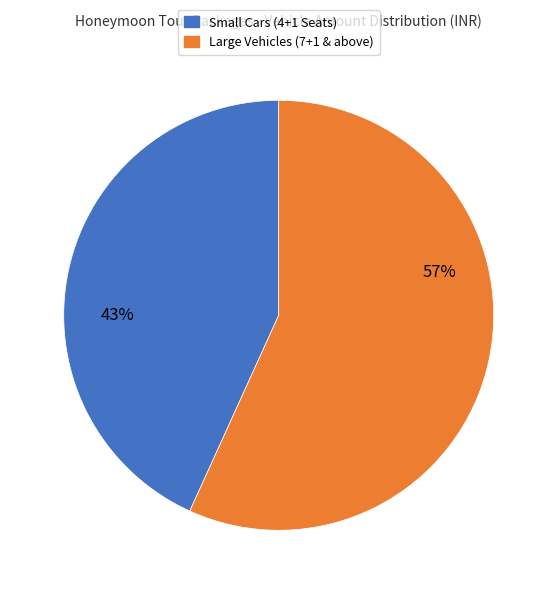

Does any single category account for the majority?

Yes